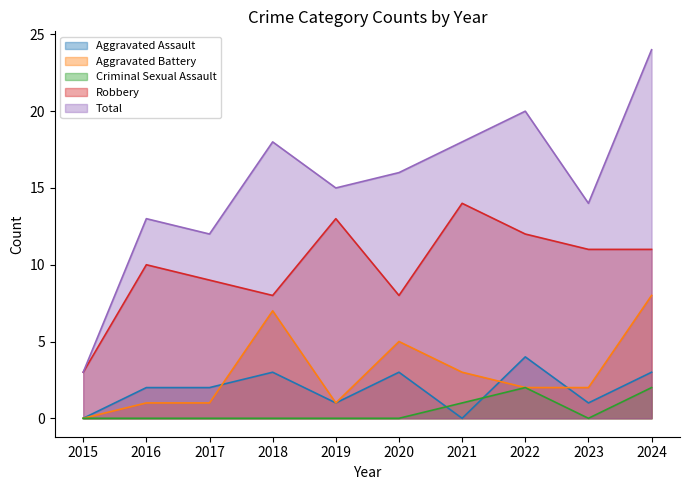

Rank the series by their maximum value, from lowest to highest.

Criminal Sexual Assault, Aggravated Assault, Aggravated Battery, Robbery, Total